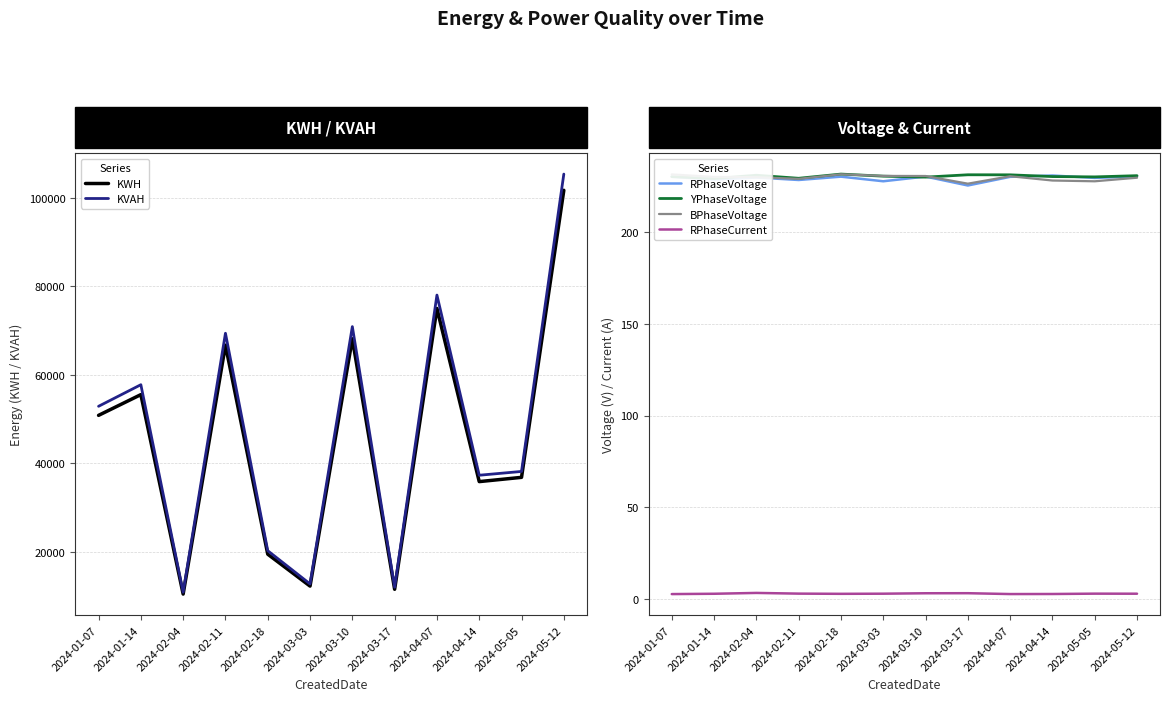

What is the lowest value of the RPhaseVoltage series?

225.6